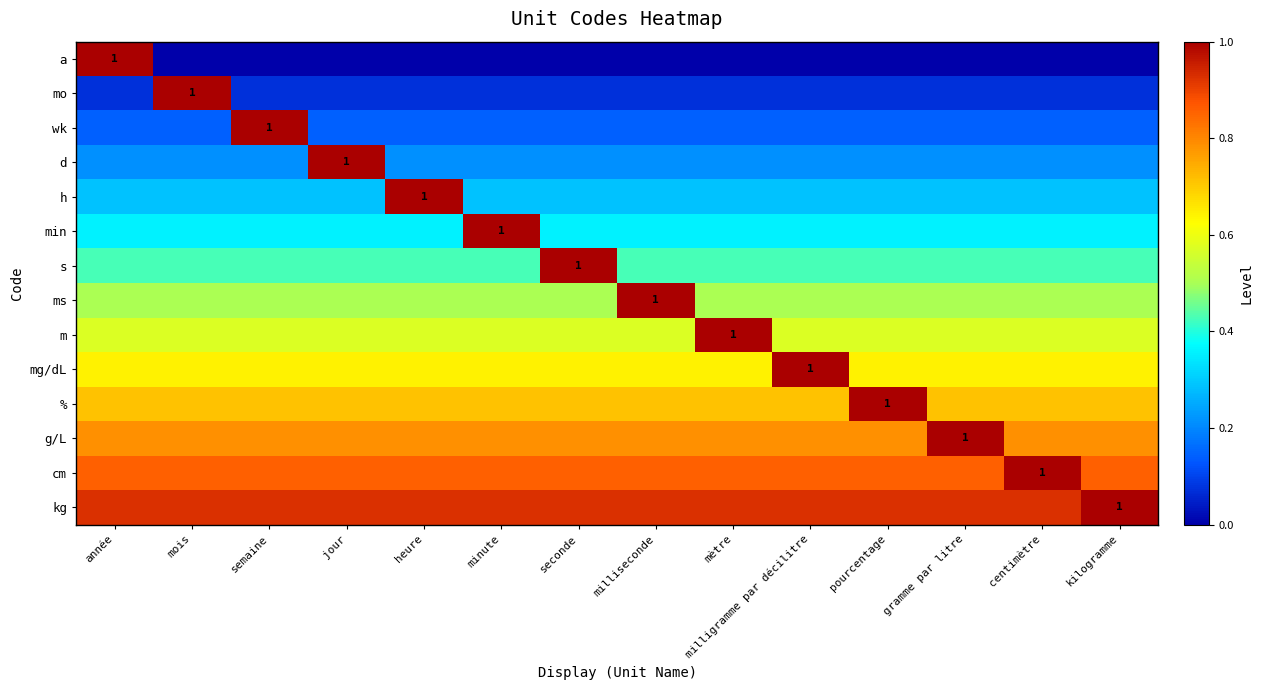

Count the number of data series in this chart.

14